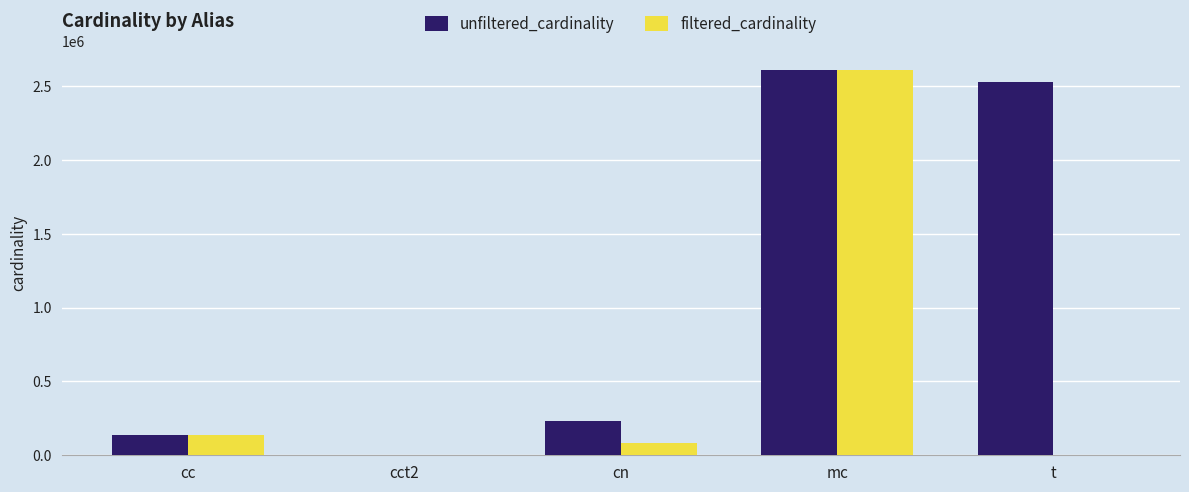

At which label does filtered_cardinality first exceed 84843?

cc